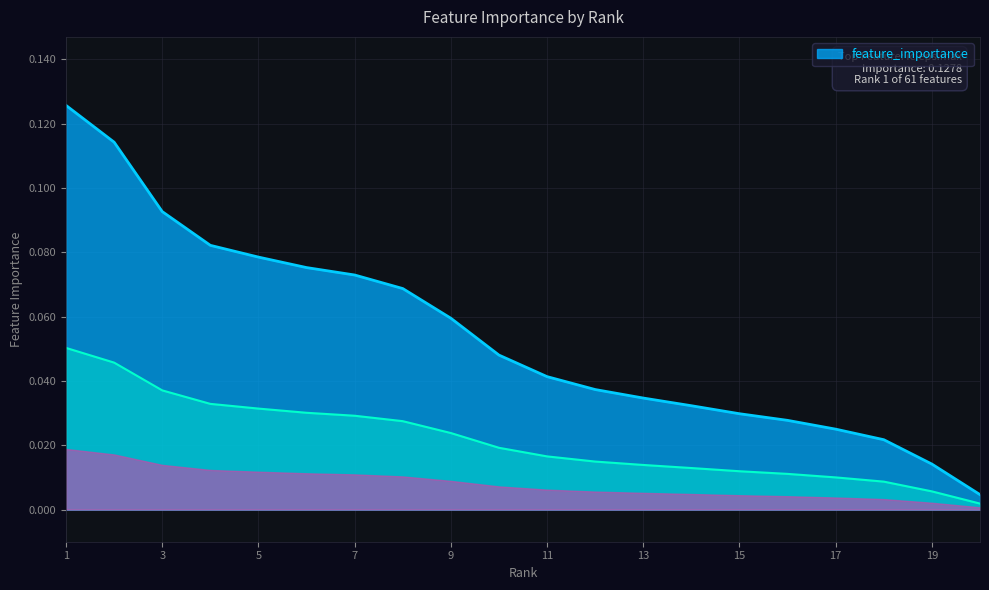

Is it true that the value at 4 is 0.1?

True